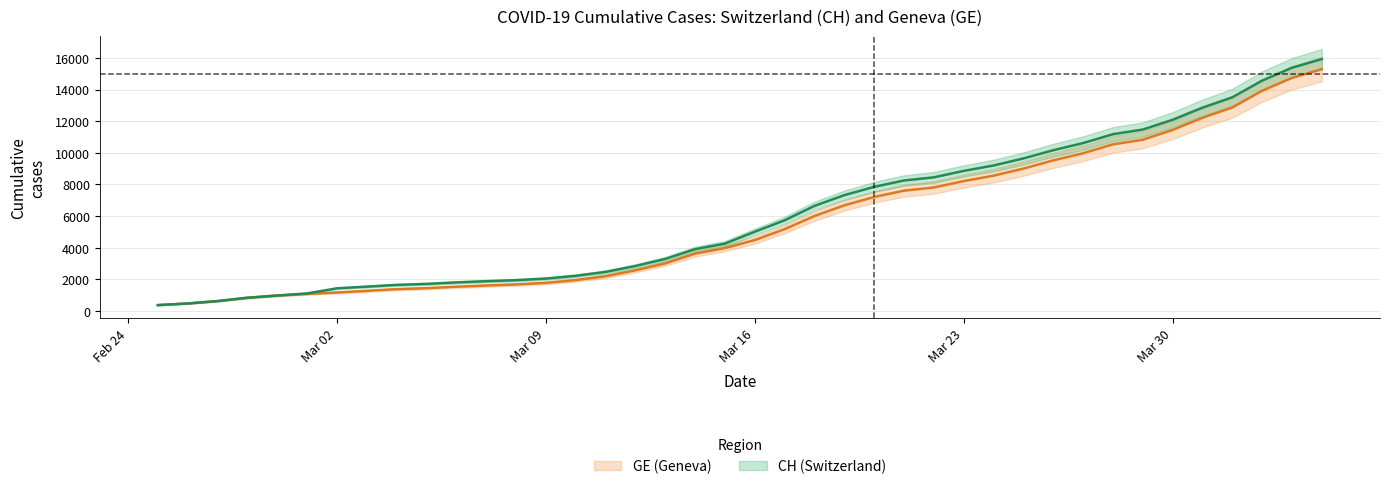

True or false: CH and GE intersect in this chart.

False